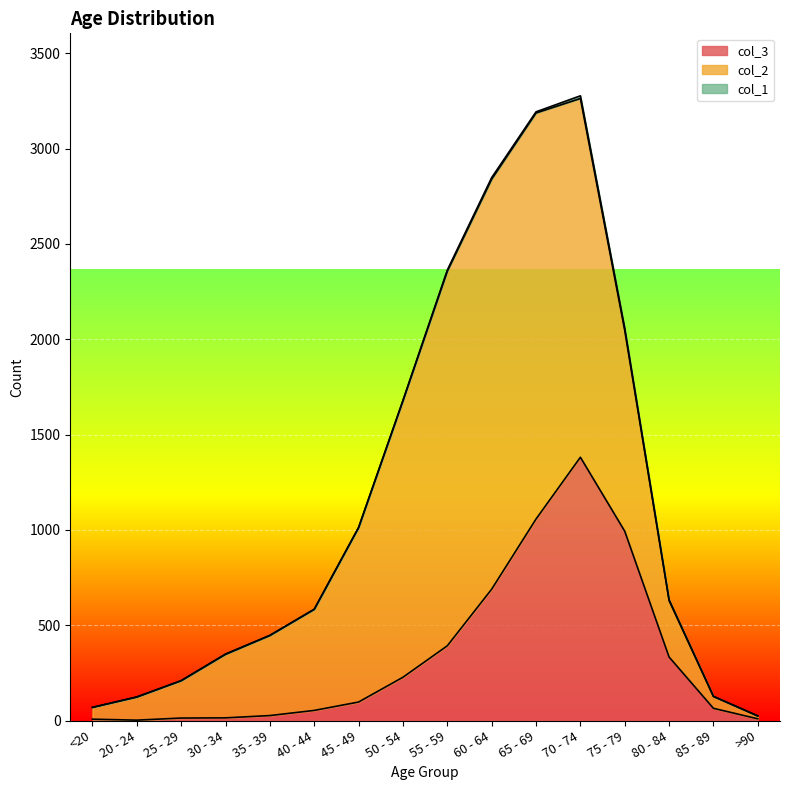

Is the value of col_1 at 60 - 64 greater than the value of col_3 at 50 - 54?

No